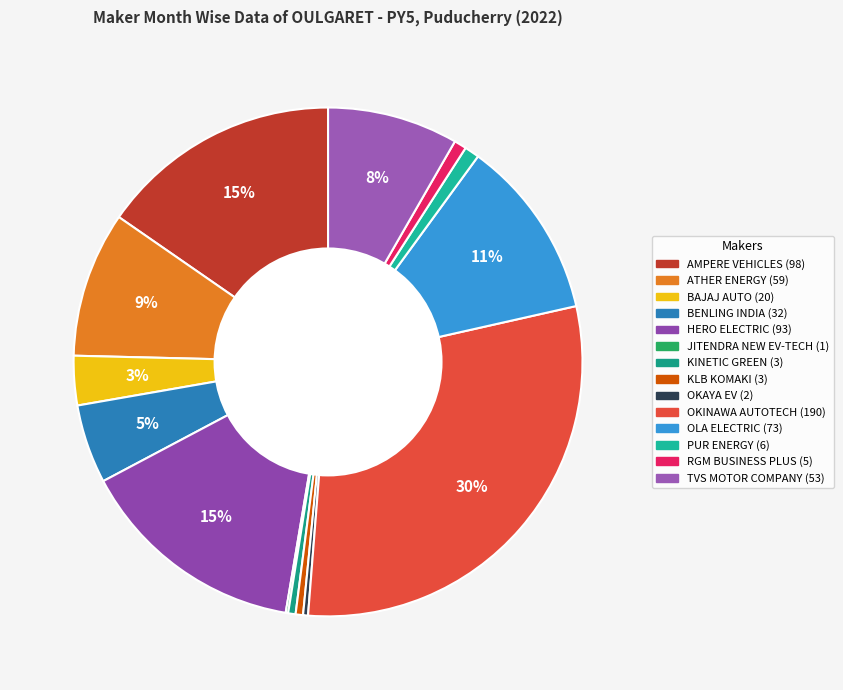

Count the number of slices in the pie.

14